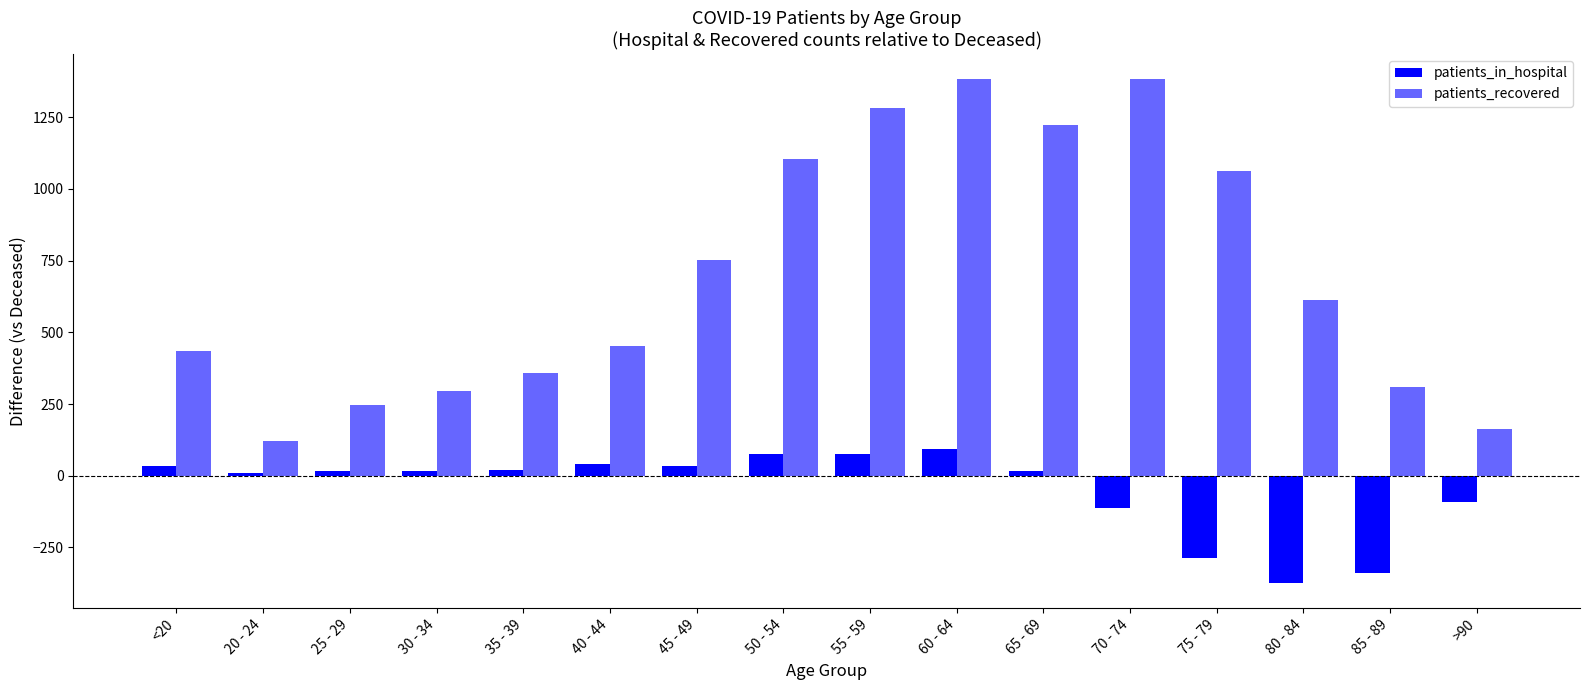

Does the chart contain any negative values?

Yes